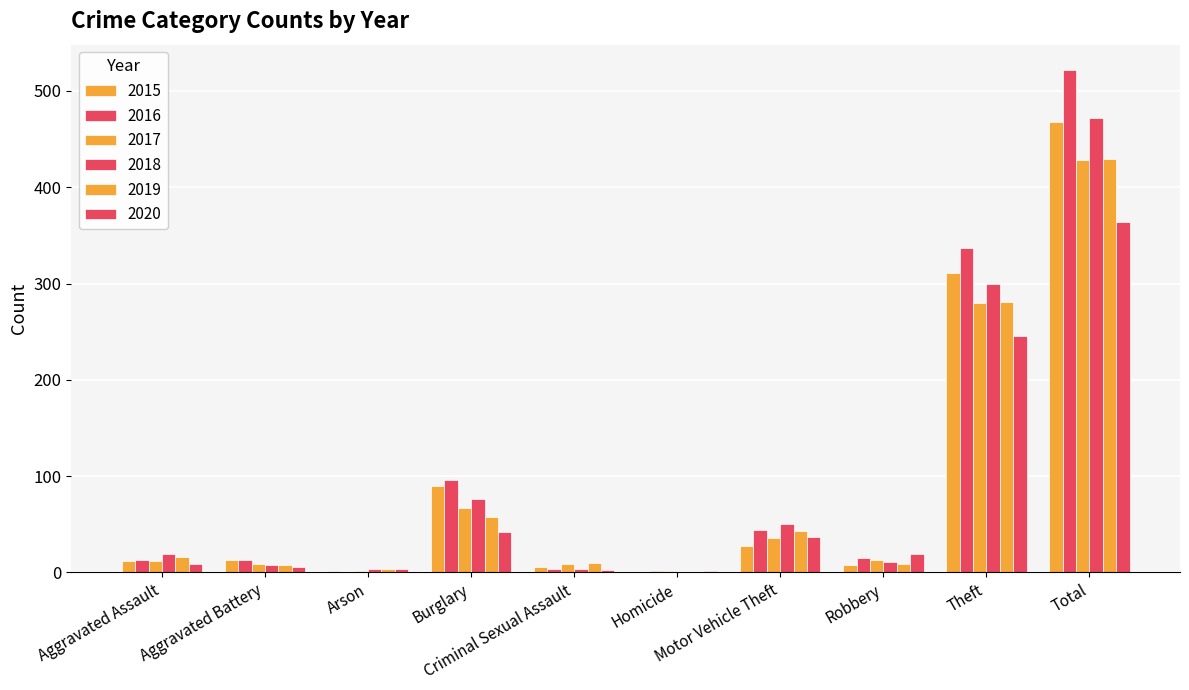

How many groups of bars are there?

10